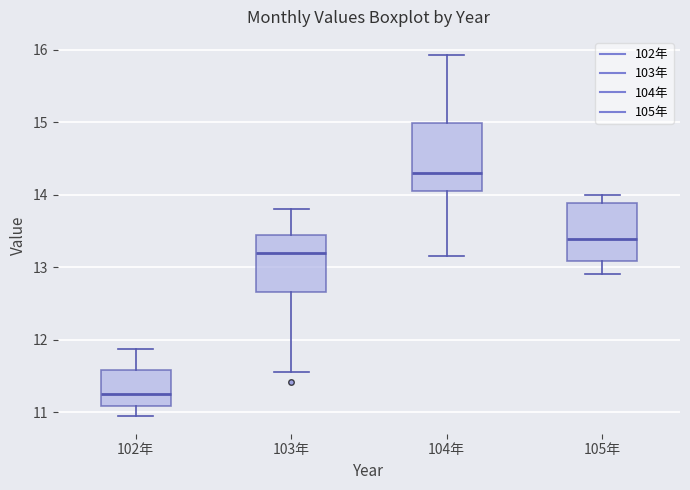

Comparing the boxes themselves (not the whiskers), which one is the tallest?

104年